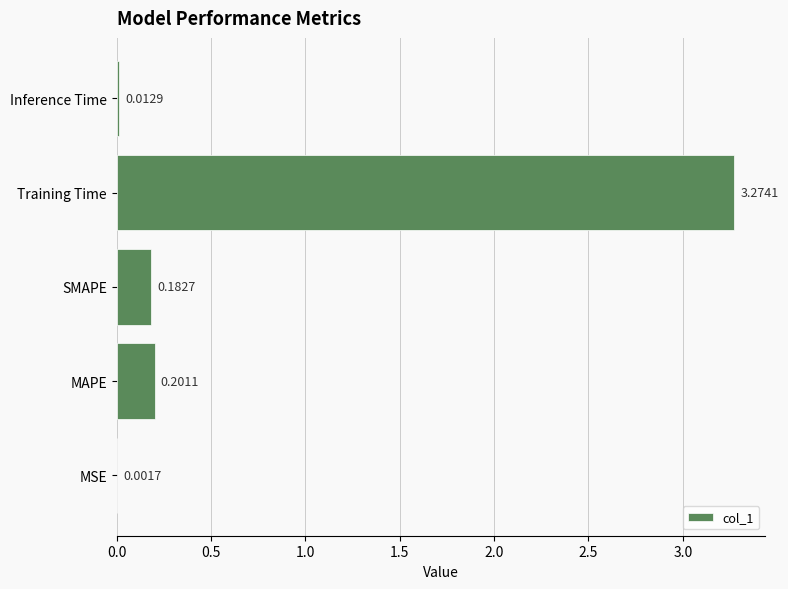

At which label is the value closest to 1?

MAPE